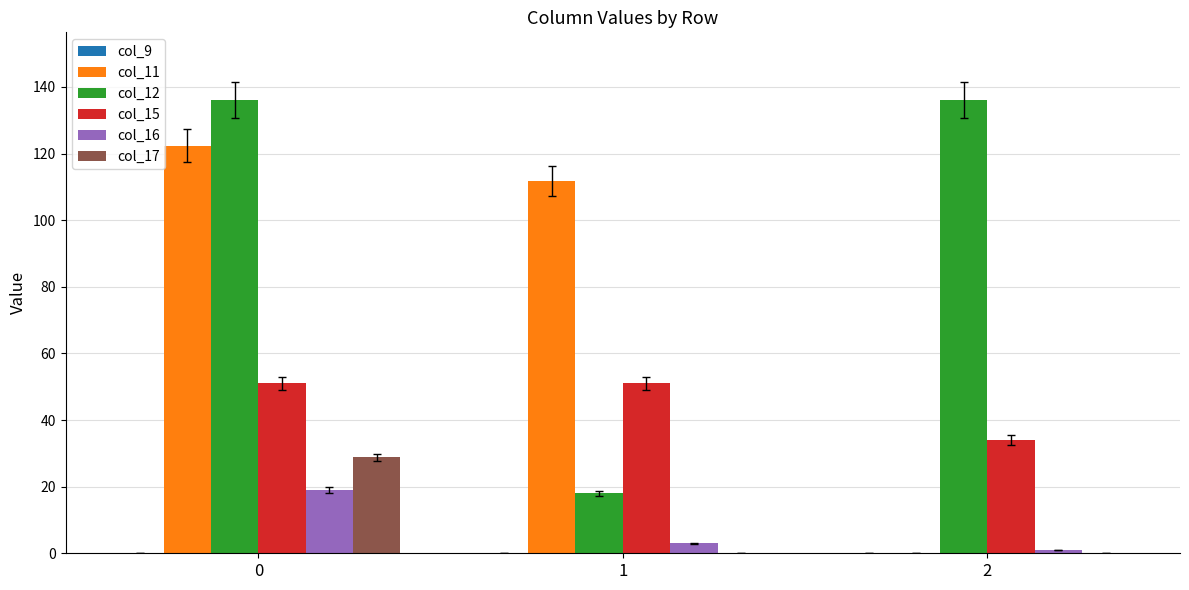

What is the sum of all col_17 values?

28.8